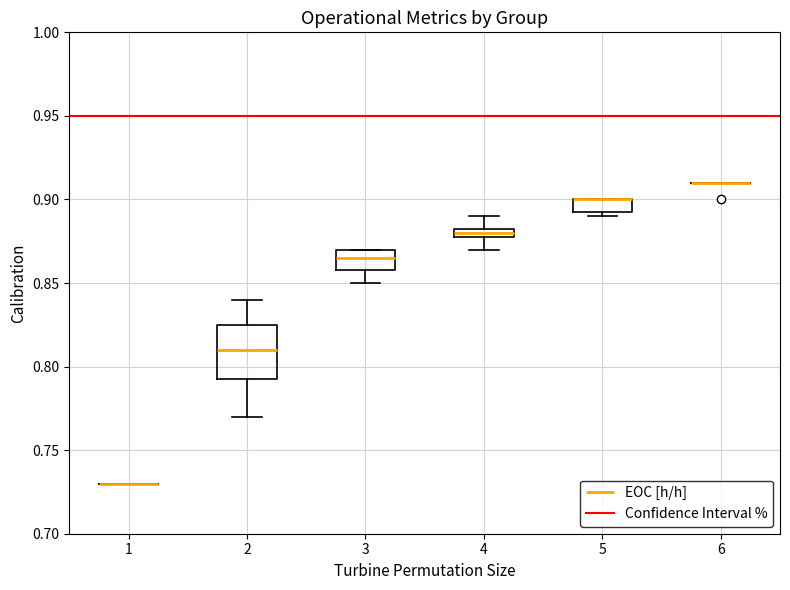

Comparing the boxes themselves (not the whiskers), which one is the tallest?

2